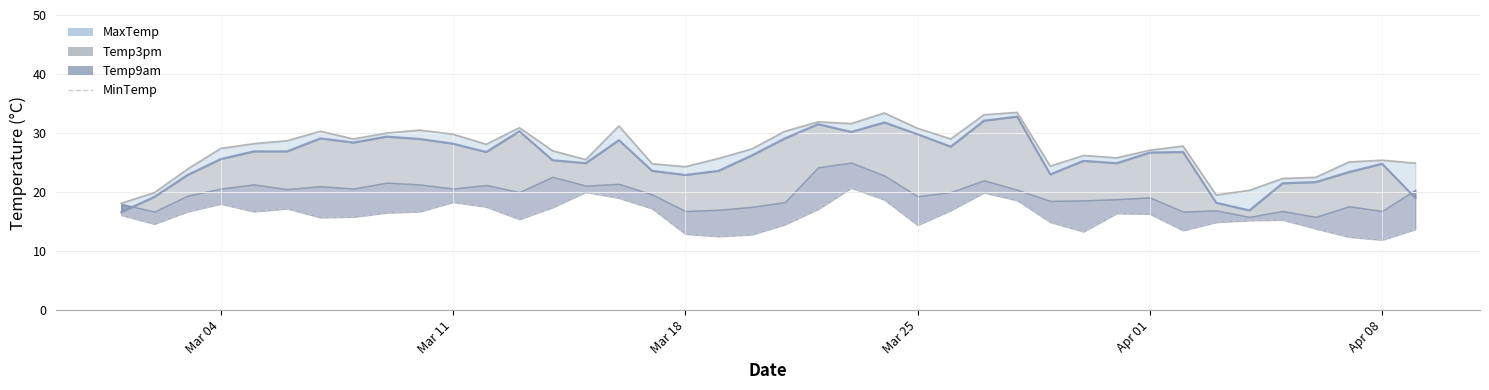

Is the value of Temp3pm_line at 39 greater than the value of MaxTemp_line at 10?

No